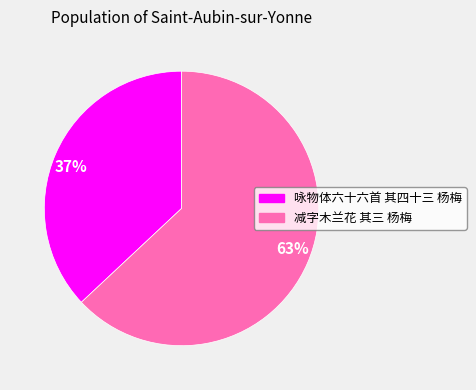

How many segments does this pie chart have?

2